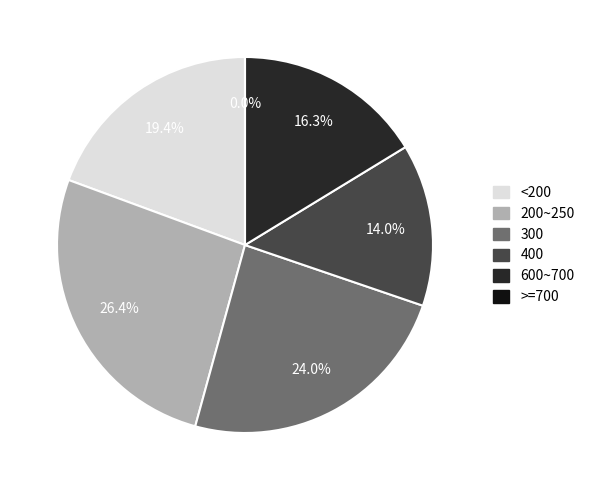

To the nearest percent, what is the difference between the 8 and 3 slice percentages?

2%